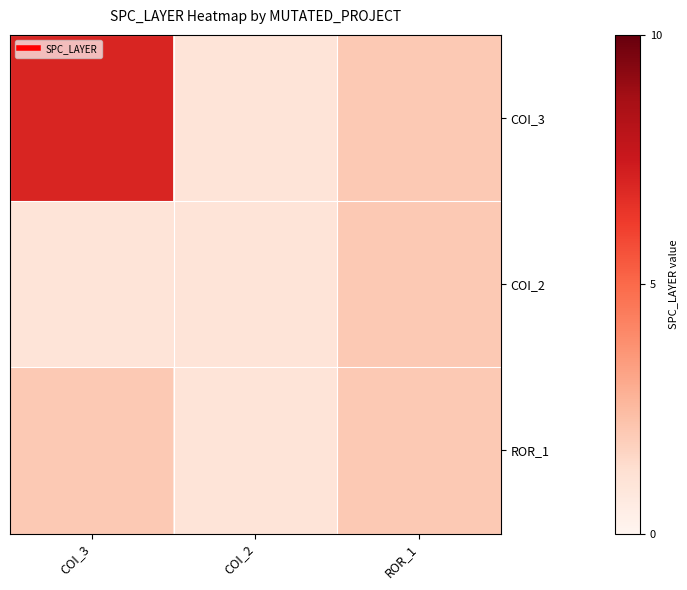

Reading right to left, transcribe all the data shown in this chart.

COI_3: ROR_1=2	COI_2=1	COI_3=7
COI_2: ROR_1=2	COI_2=1	COI_3=1
ROR_1: ROR_1=2	COI_2=1	COI_3=2